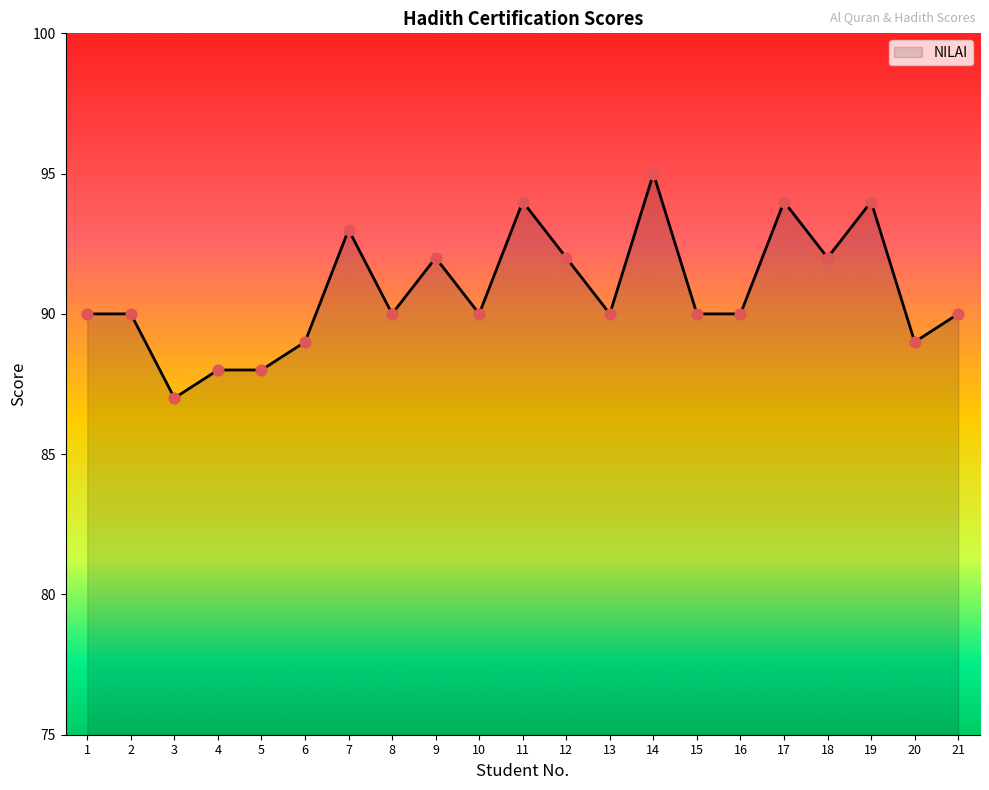

What is the change in value from 7 to 12?

-1